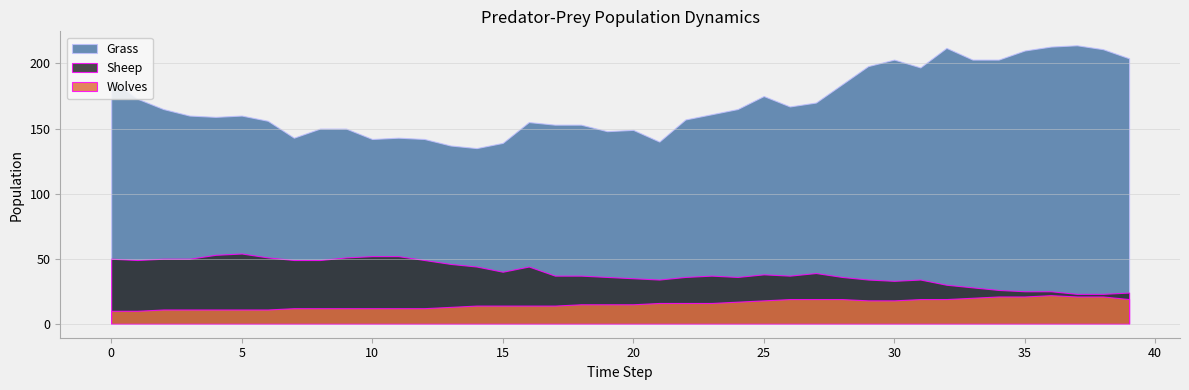

Is it true that Grass equals 56 at 3?

False